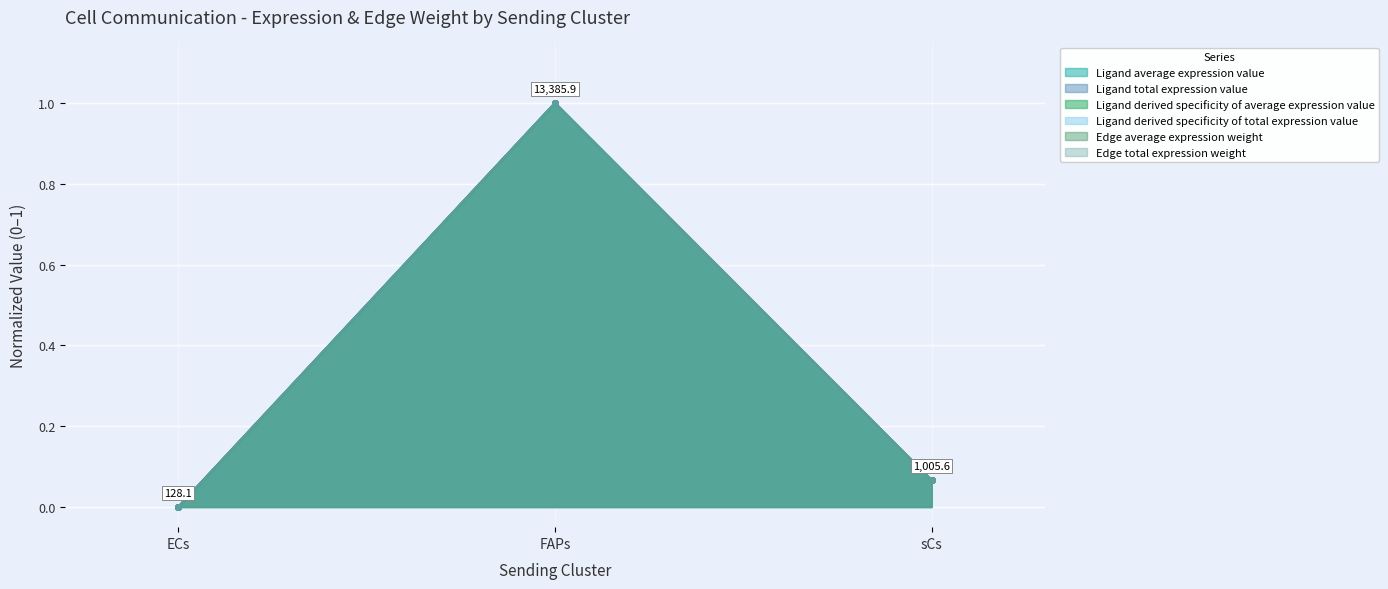

What are all the series names shown in the legend?

Ligand average expression value, Ligand total expression value, Ligand derived specificity of average expression value, Ligand derived specificity of total expression value, Edge average expression weight, Edge total expression weight